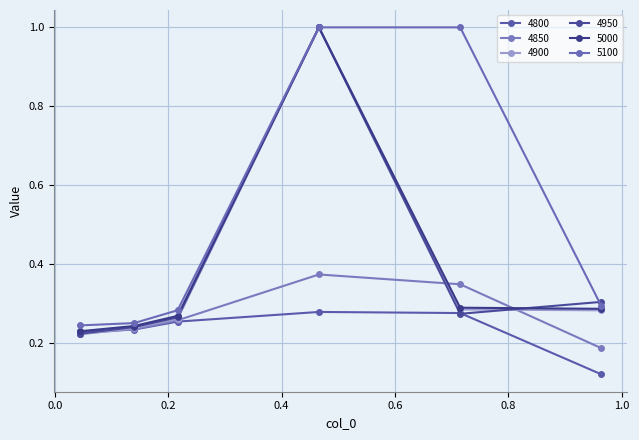

Count the number of data series in this chart.

6